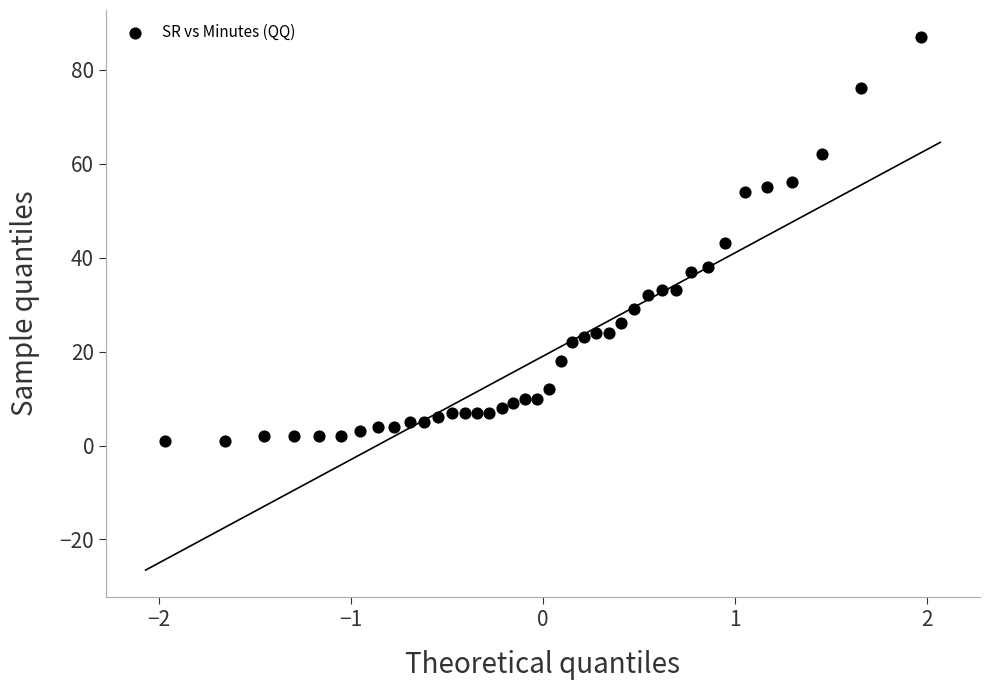

What is the range of Y values (max minus min)?

86